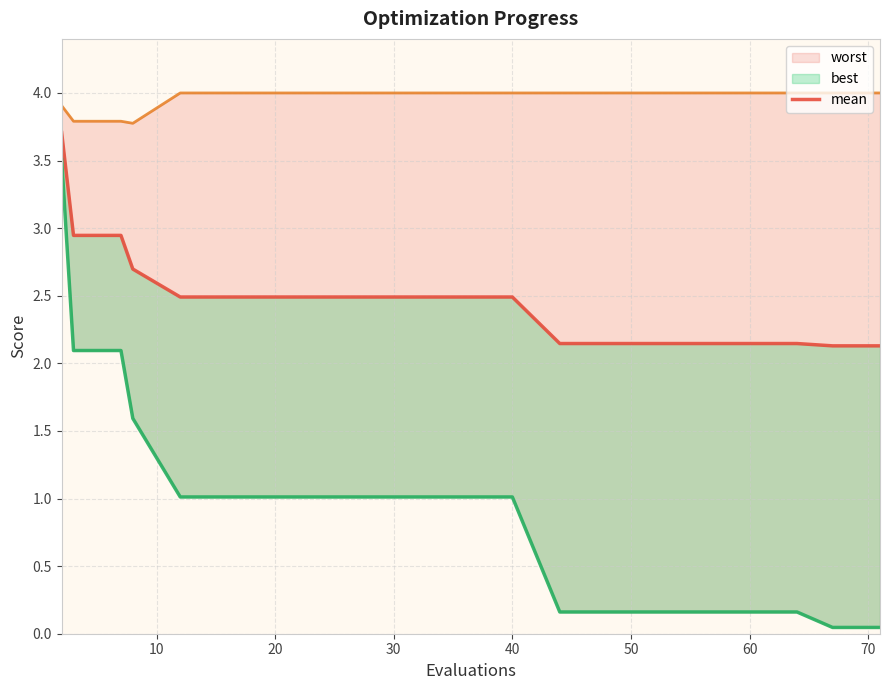

True or false: best and worst cross at least once.

False